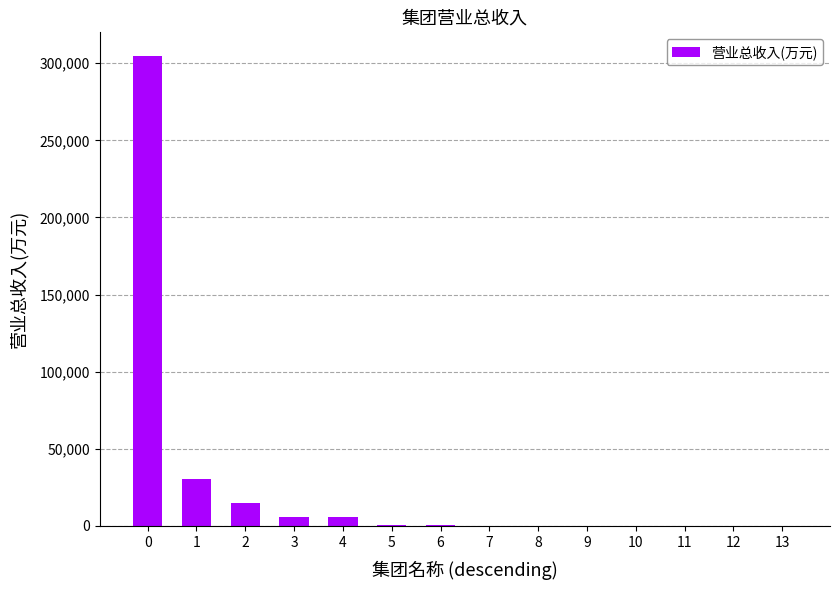

What is the change in value from 3 to 4?

-13.2